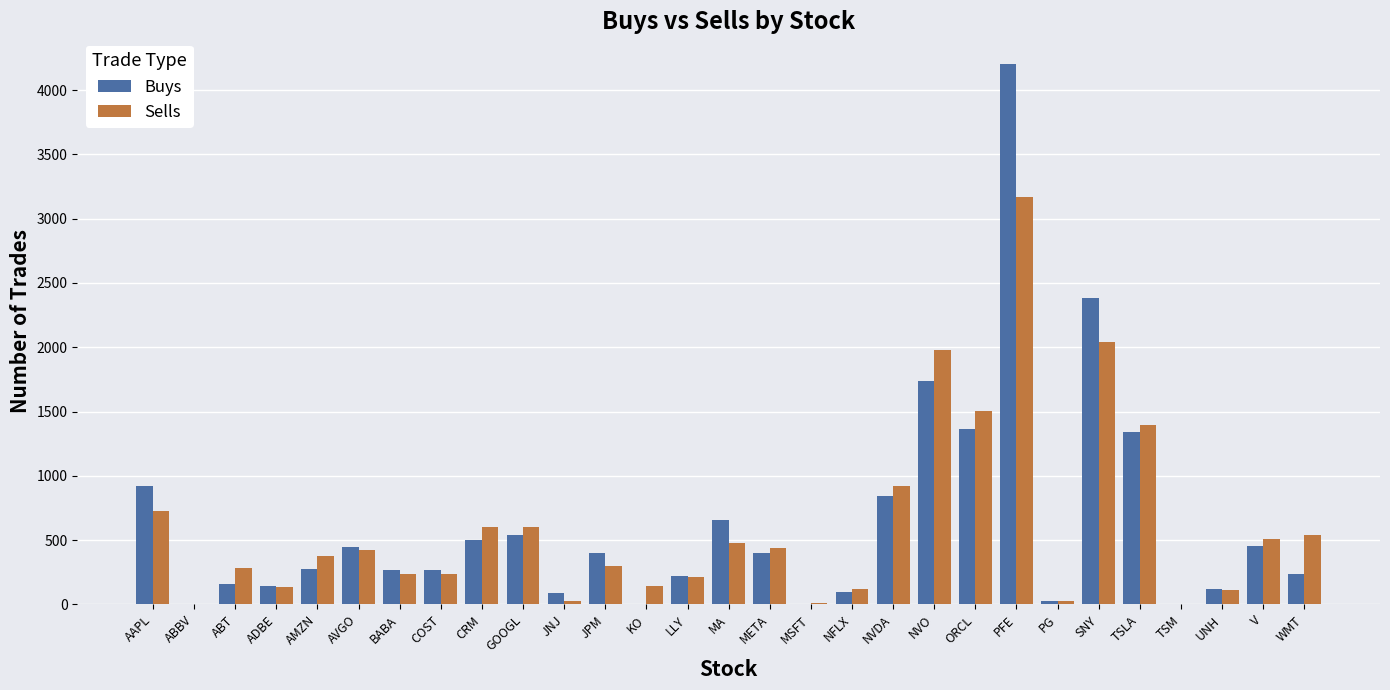

What is the approximate value of Buys at V?

454